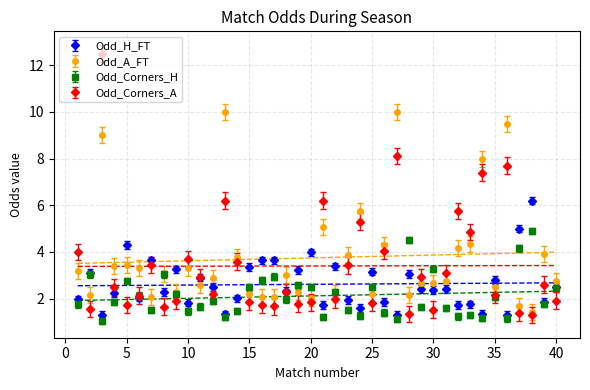

True or false: Odd_Corners_A and Odd_A_FT cross at least once.

True